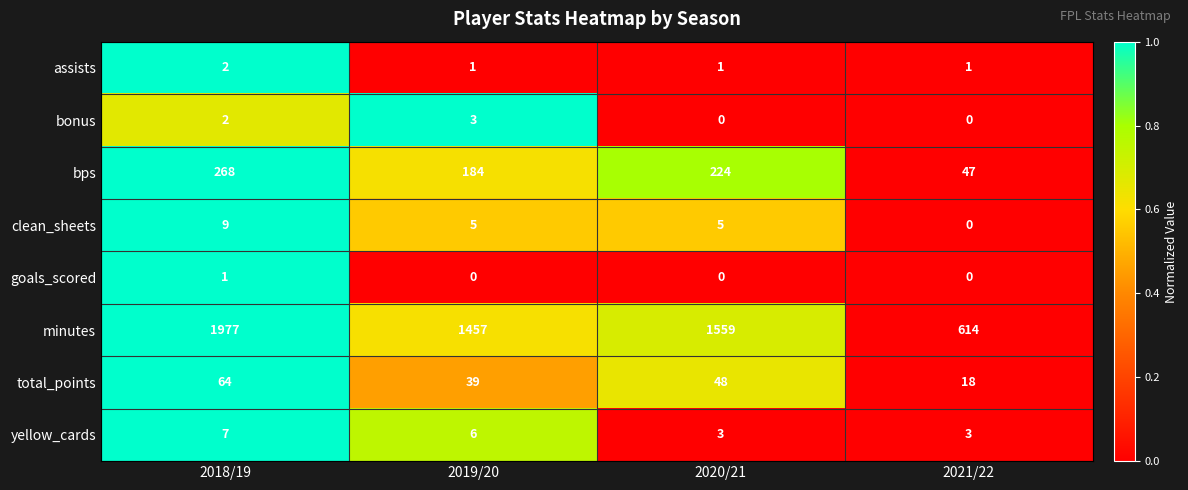

The value of yellow_cards at 2020/21 is 3. True or false?

True